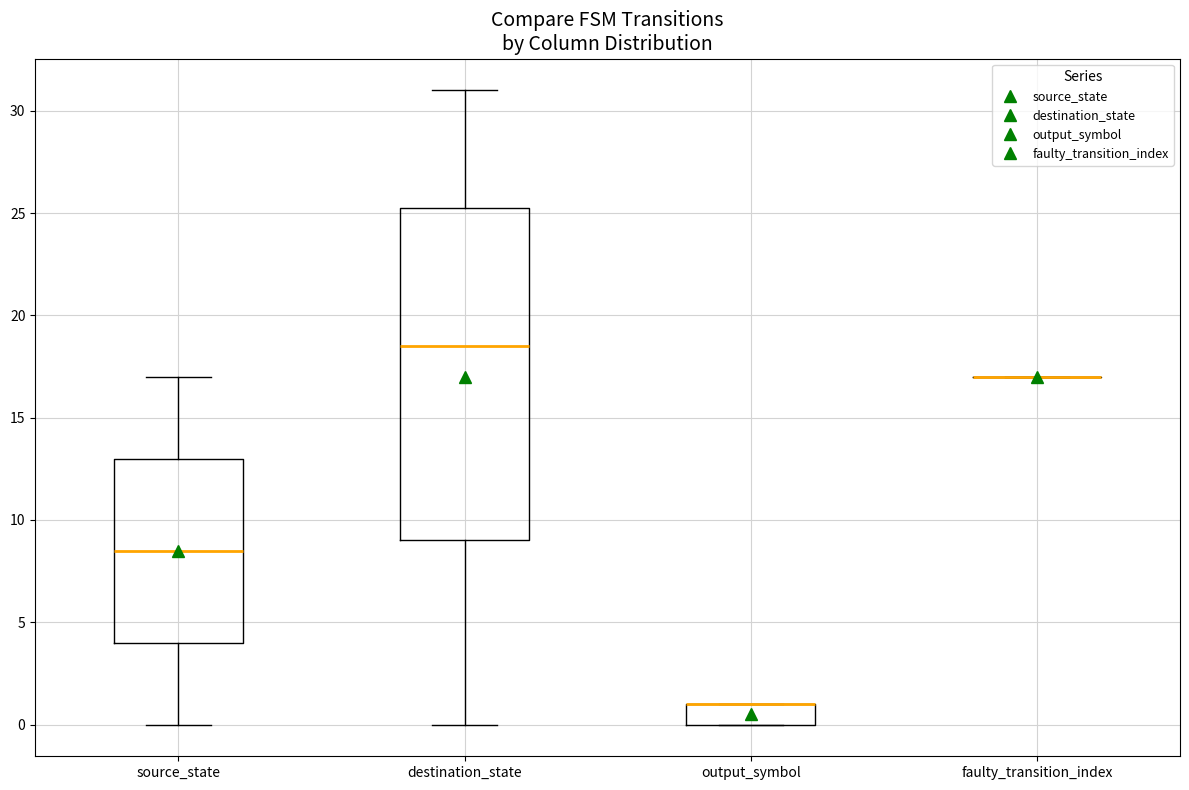

Reading left to right, read every box against the y-axis: the position of its median line, the range the box covers, and the ends of its whiskers. The values are not printed on the chart, so give them approximately, as read against the axis.

source_state: median 8.5, box 4.0 to 13.0, whiskers 0.0 to 17.0
destination_state: median 18.5, box 9.0 to 25.5, whiskers 0.0 to 31.0
output_symbol: median 1.0 (drawn on the box's upper edge), box 0.0 to 1.0, whiskers 0.0 to 1.0
faulty_transition_index: box collapsed to a line at 17.0, whiskers 17.0 to 17.0